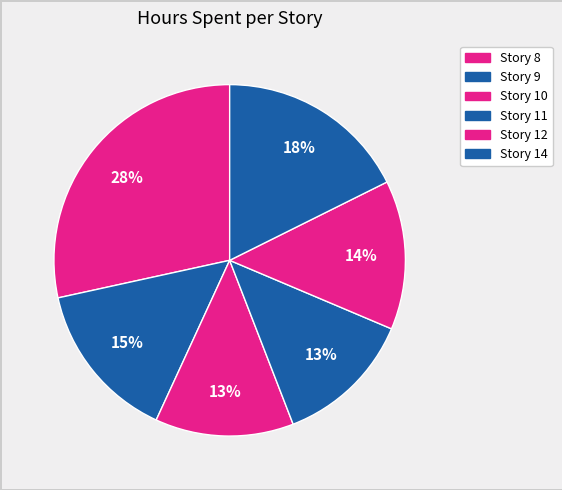

Count the number of slices in the pie.

6